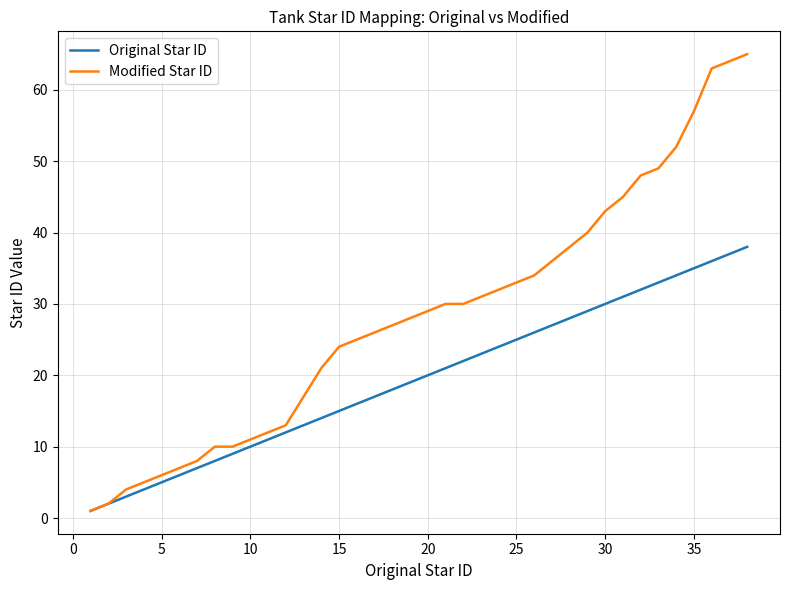

Which series has the largest range (max minus min)?

Modified Star ID